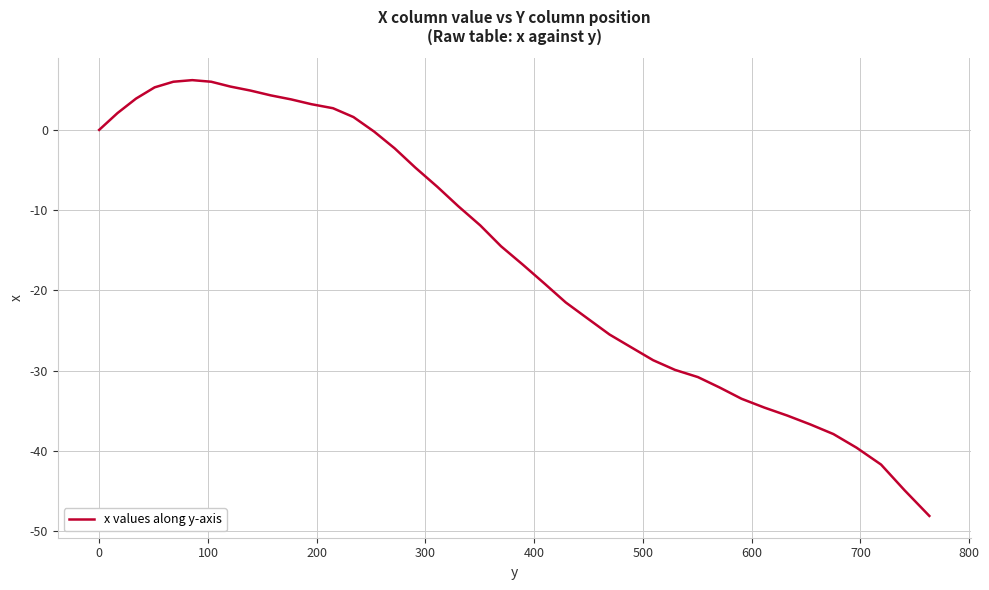

What is the greatest value displayed?

6.2